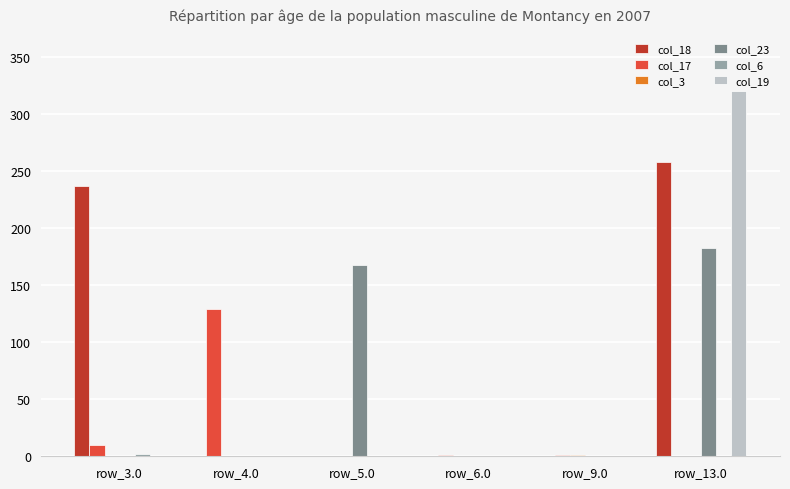

What is the sum of all col_23 values?

350.5